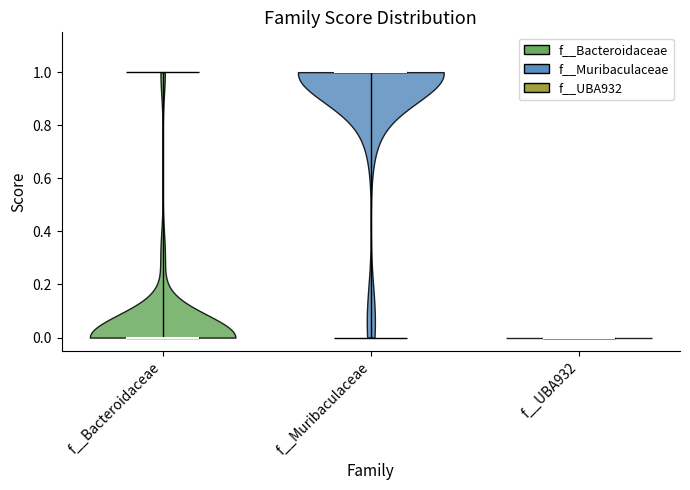

Reading left to right, read every violin against the y-axis: where its median line is, and the lowest and highest points it reaches. The values are not printed on the chart, so give them approximately, as read against the axis.

f__Bacteroidaceae: median line 0, lowest point 0, highest point 1
f__Muribaculaceae: median line 1, lowest point 0, highest point 1
f__UBA932: median line 0, lowest point 0, highest point 0